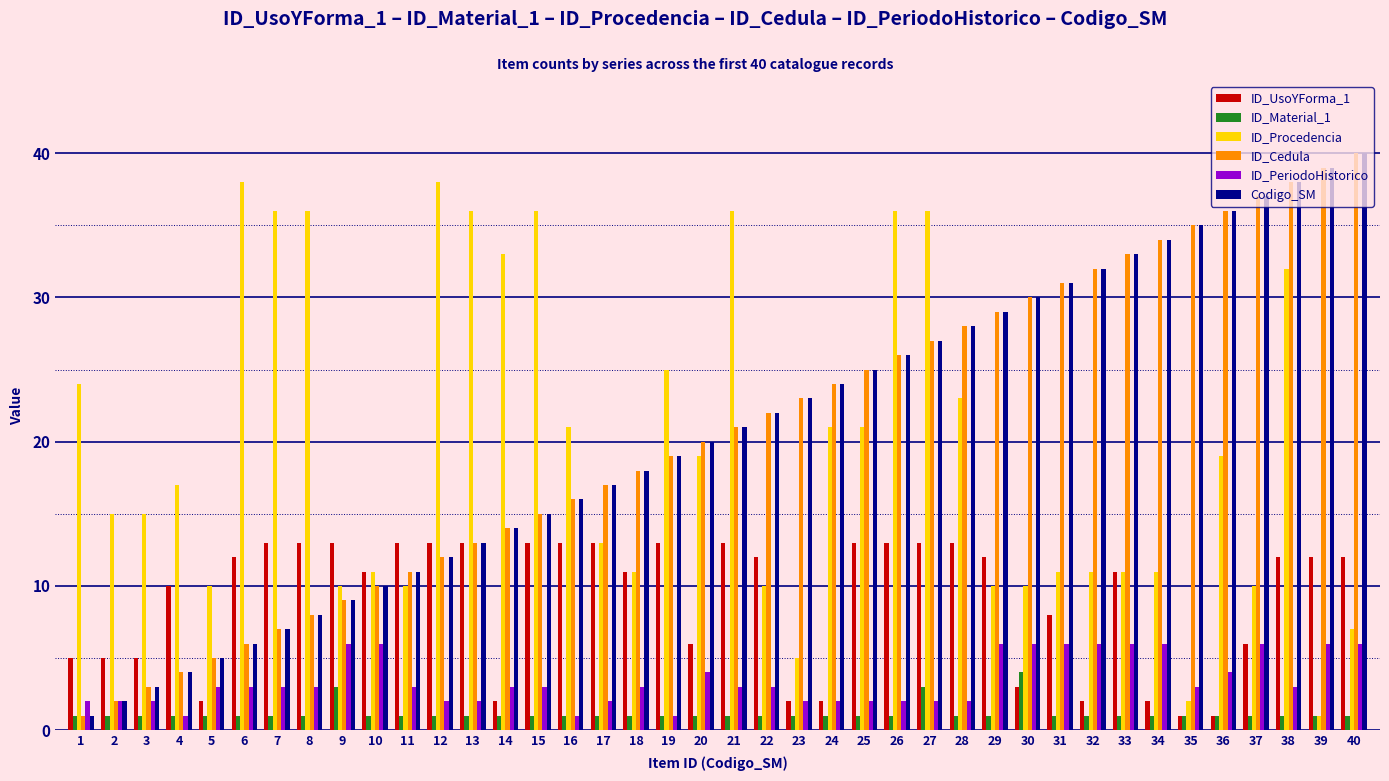

Rank the categories by Codigo_SM value from lowest to highest.

1, 2, 3, 4, 5, 6, 7, 8, 9, 10, 11, 12, 13, 14, 15, 16, 17, 18, 19, 20, 21, 22, 23, 24, 25, 26, 27, 28, 29, 30, 31, 32, 33, 34, 35, 36, 37, 38, 39, 40